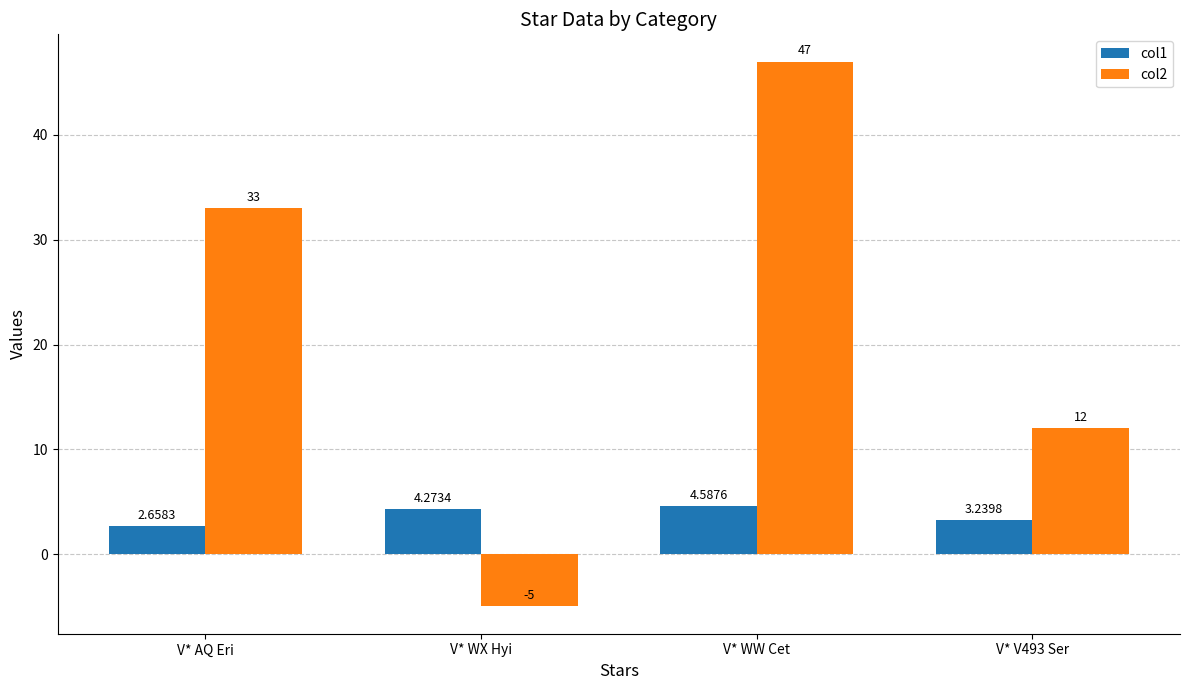

What is the smallest value displayed?

-5.0